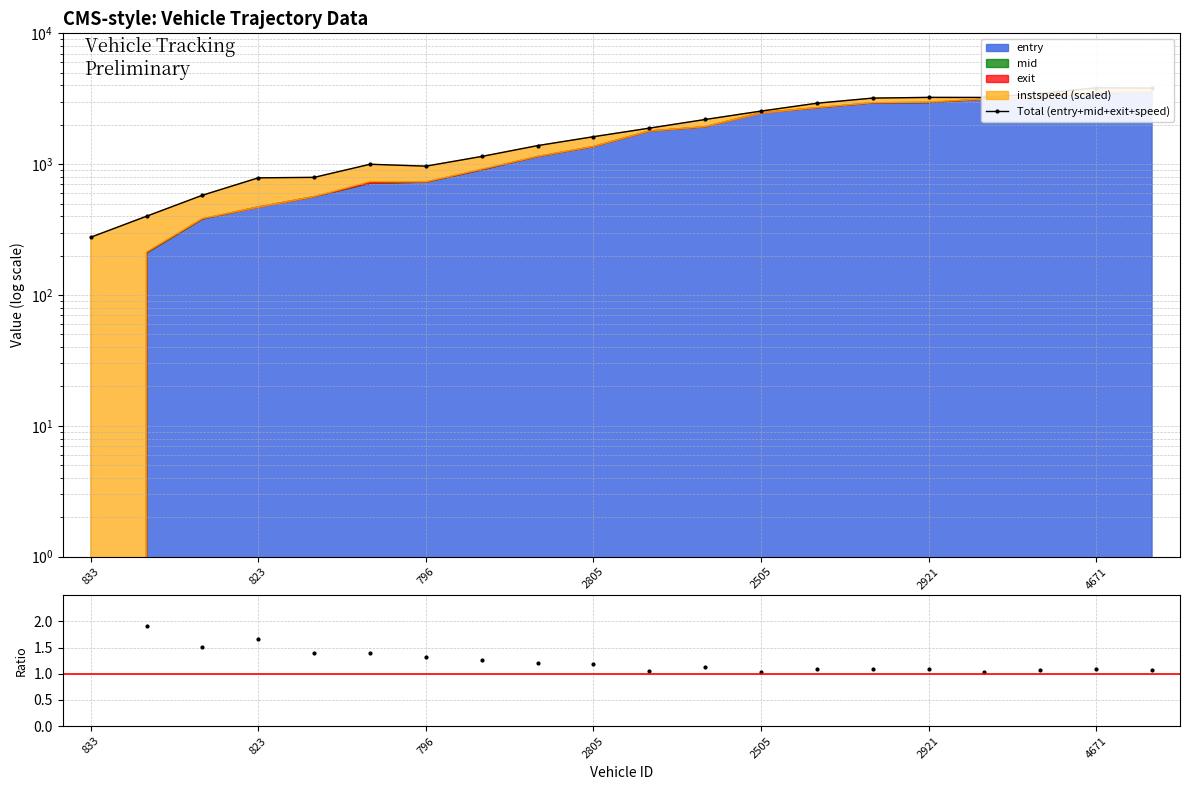

Approximately how many times larger is the value at 9 compared to 13?

0.6